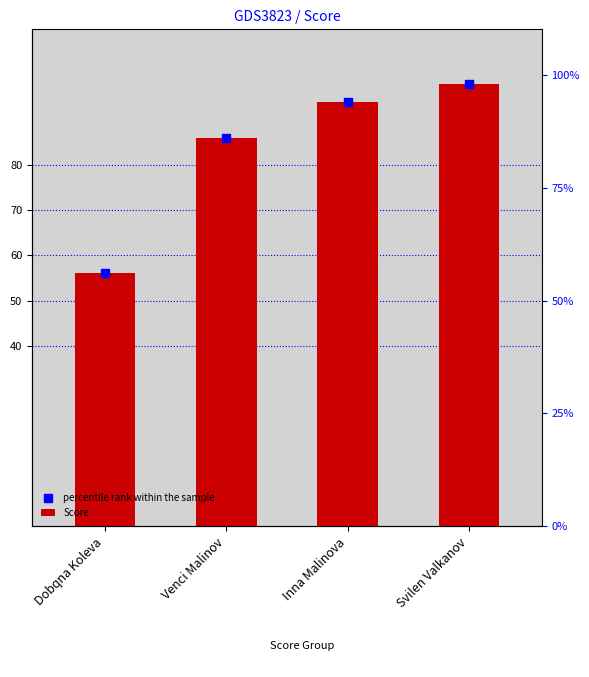

At which category is the sum across all series the highest?

Svilen Valkanov